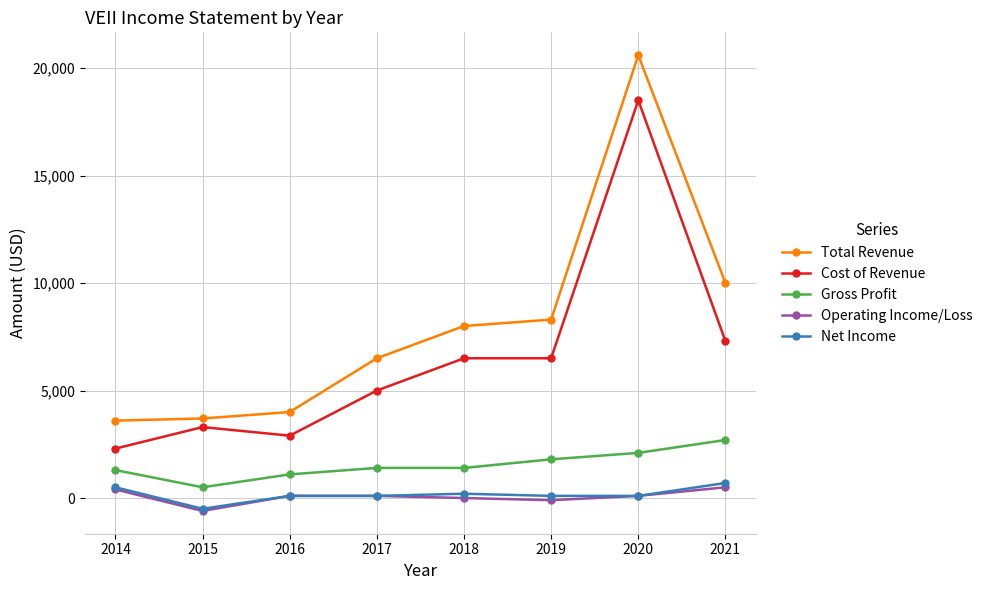

Reading right to left, transcribe all the data shown in this chart.

Total Revenue: 10000	20600	8300	8000	6500	4000	3700	3600
Cost of Revenue: 7300	18500	6500	6500	5000	2900	3300	2300
Gross Profit: 2700	2100	1800	1400	1400	1100	500	1300
Operating Income/Loss: 500	100	-100	0	100	100	-600	400
Net Income: 700	100	100	200	100	100	-500	500